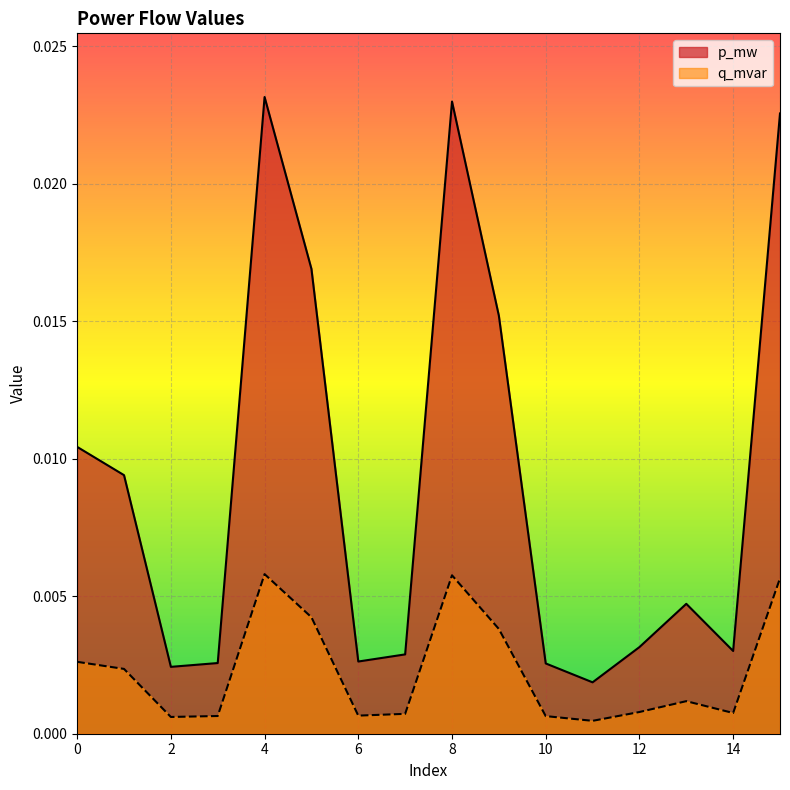

How many series are shown in this chart?

2